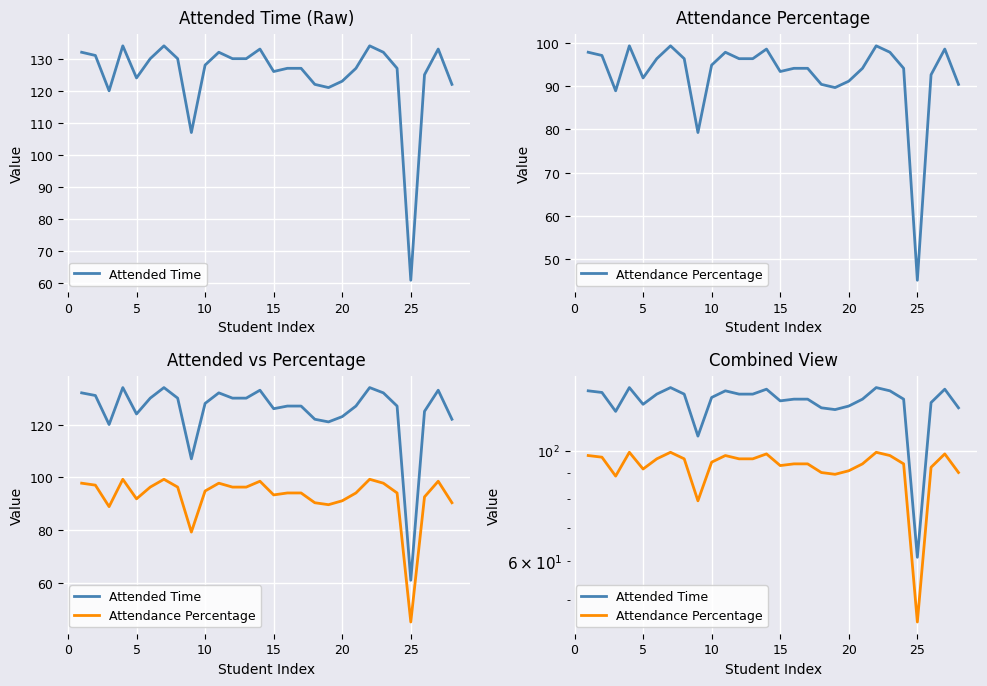

What is the value of the Attendance Percentage point at the 28th from the left?

90.4